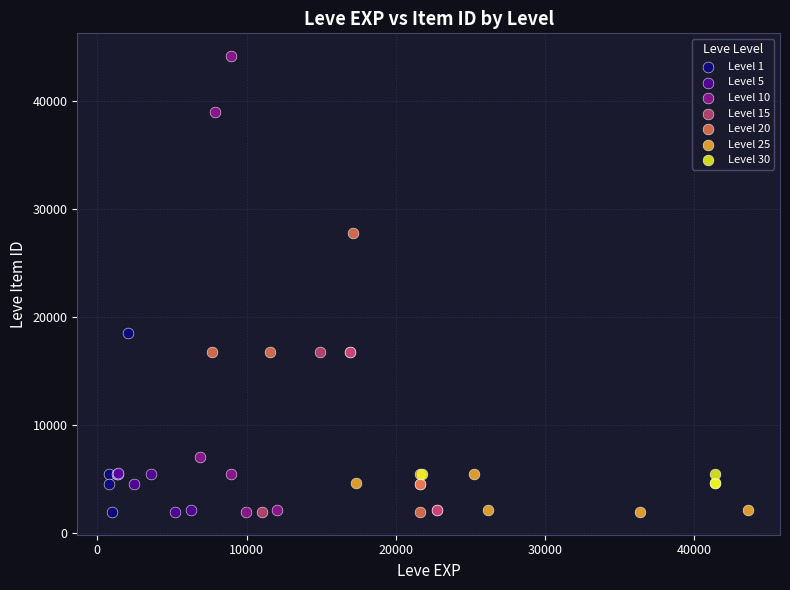

Which series has the largest Y range (max minus min)?

Level 10